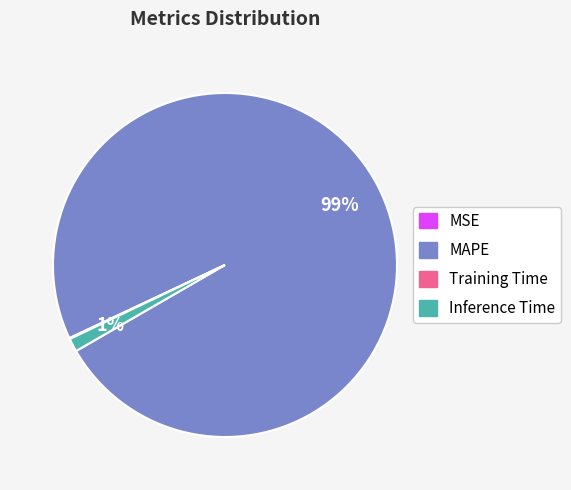

Is MAPE the majority of the pie?

Yes